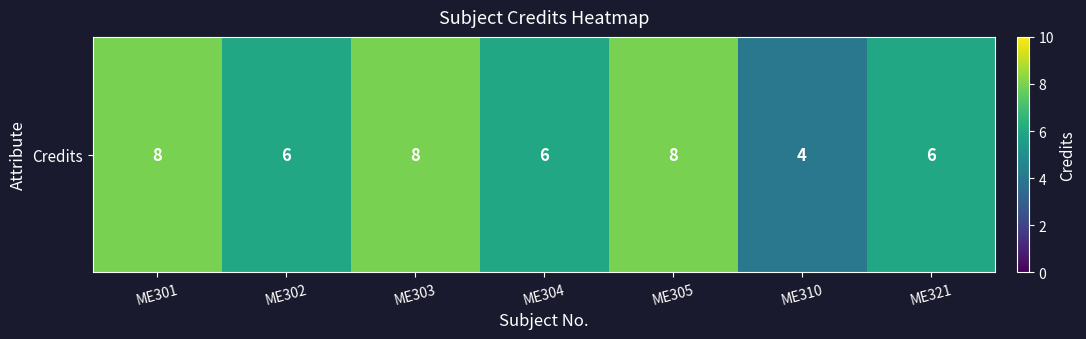

How many data points are less than 6?

1